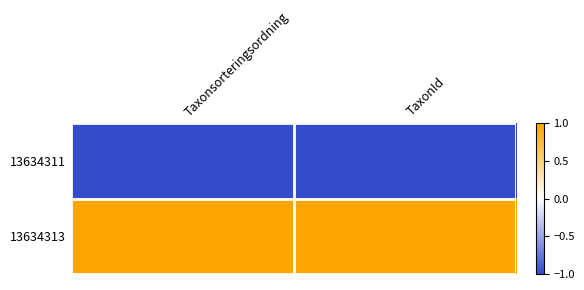

Rank the series by their maximum value, from highest to lowest.

13634313, 13634311